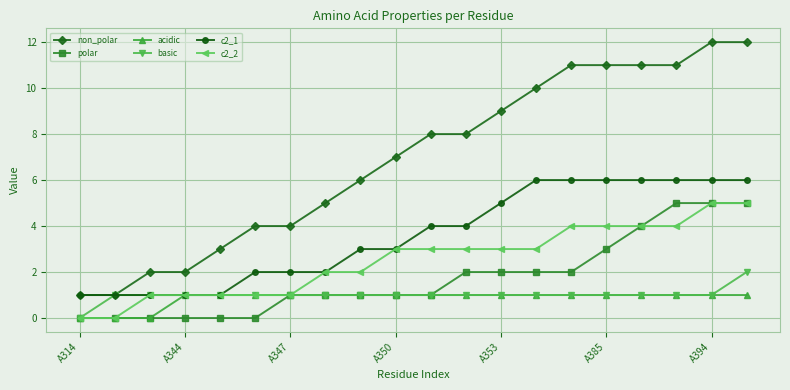

What is the maximum value shown in the chart?

12